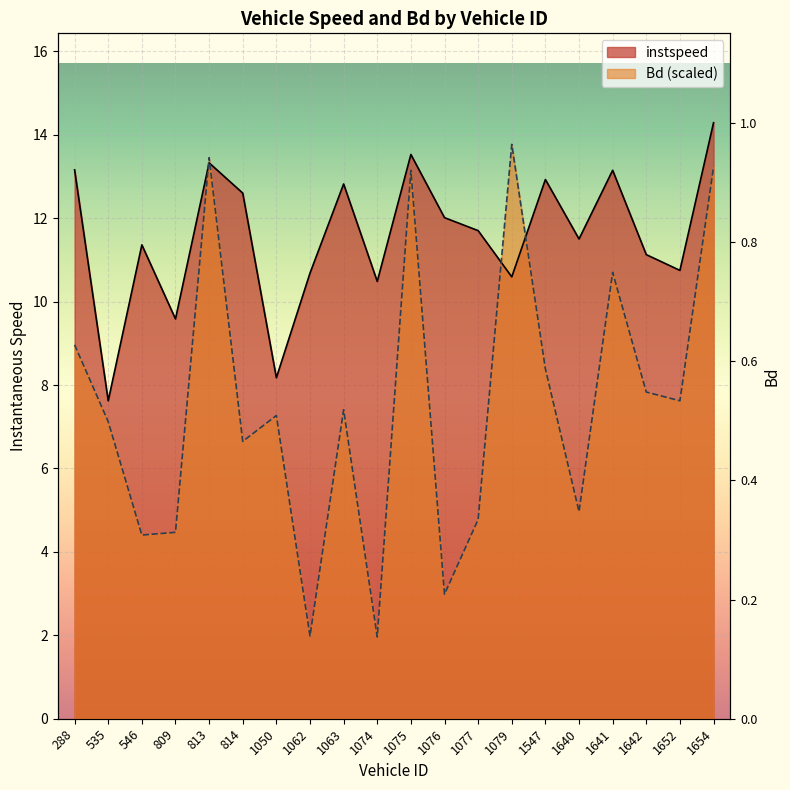

What is the value of the instspeed point at the 13th from the left?

11.7